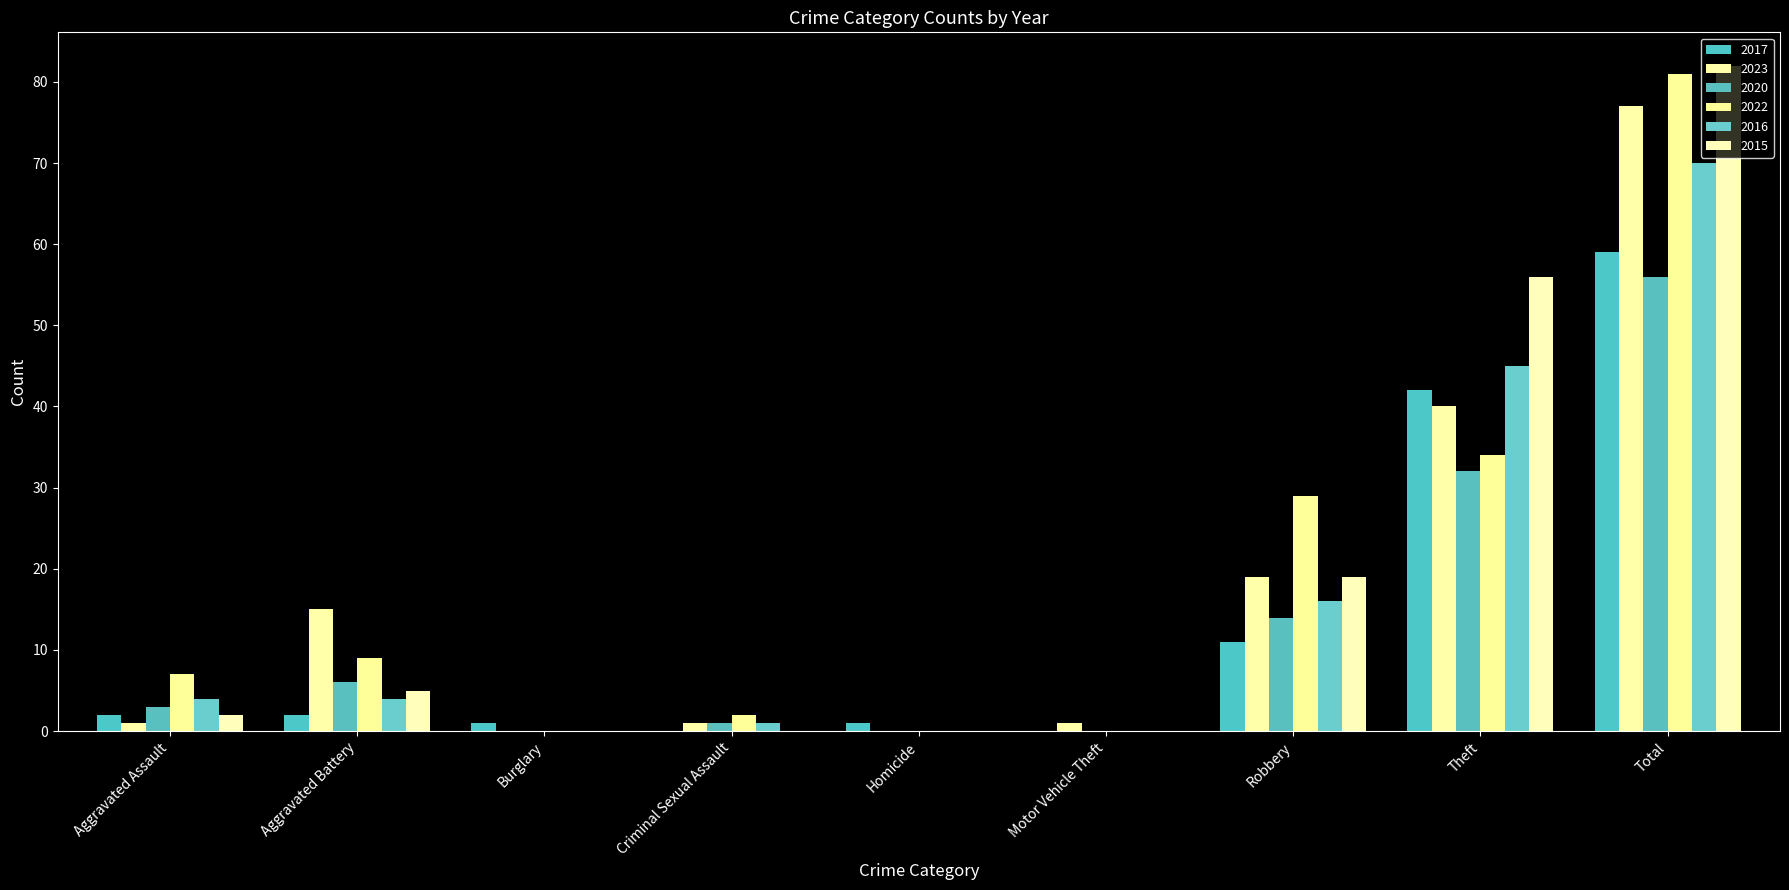

Reading left to right, transcribe all the data shown in this chart.

2017: 2	2	1	0	1	0	11	42	59
2023: 1	15	0	1	0	1	19	40	77
2020: 3	6	0	1	0	0	14	32	56
2022: 7	9	0	2	0	0	29	34	81
2016: 4	4	0	1	0	0	16	45	70
2015: 2	5	0	0	0	0	19	56	82